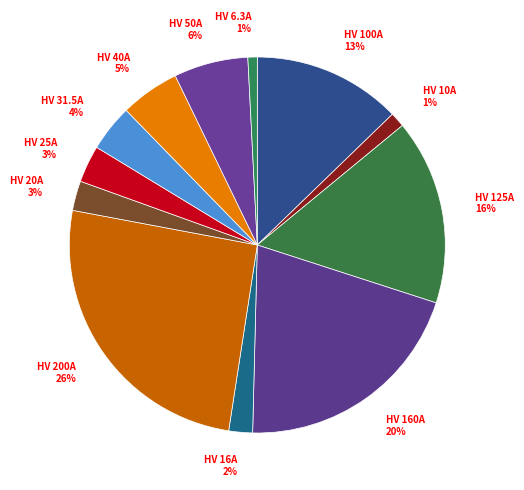

Do HV 25A and HV 20A together represent more than half of the pie?

No